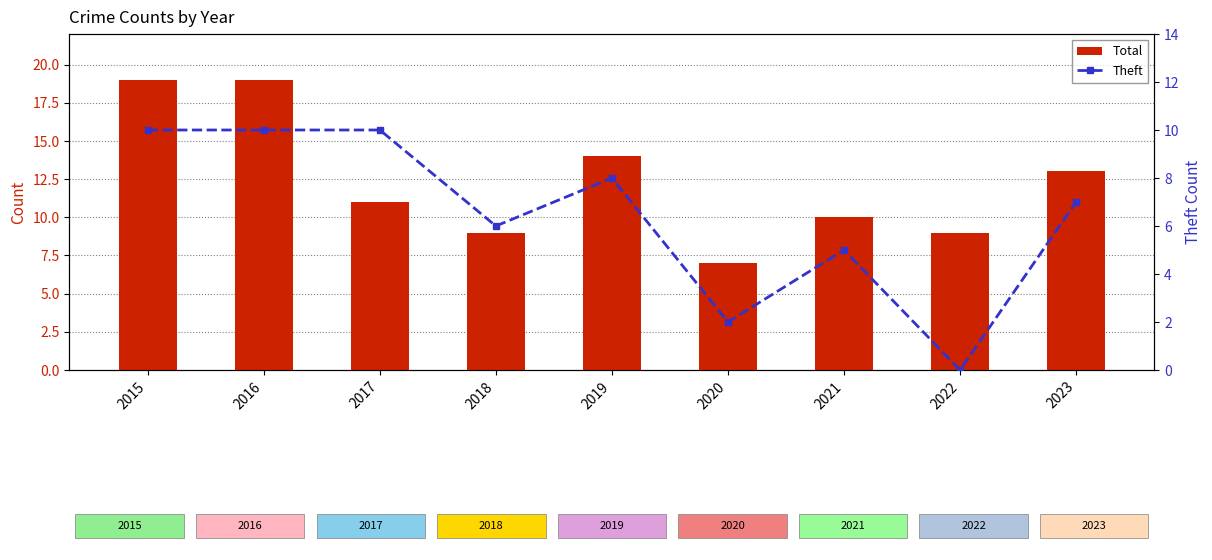

Which series has the largest total across all categories?

Total